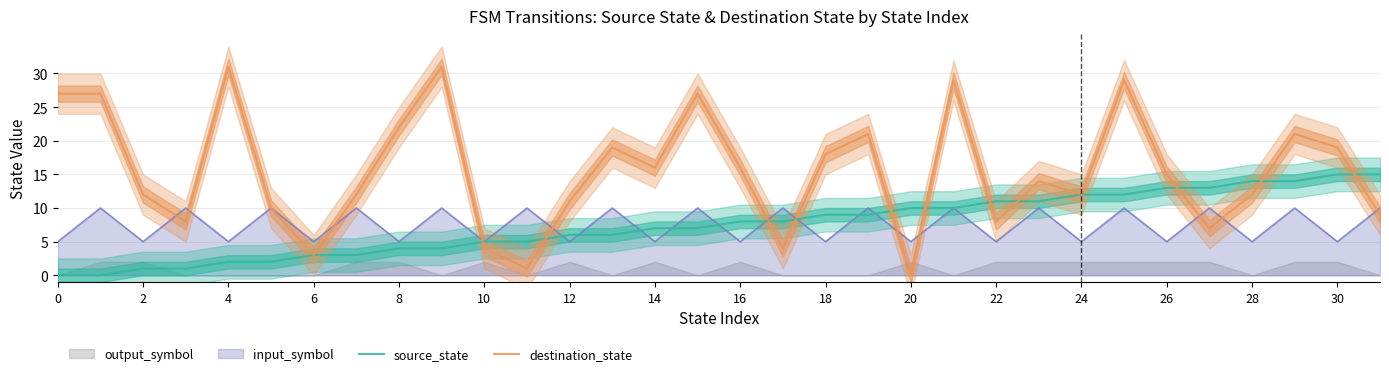

What is the label of the 21st point from the left?

20